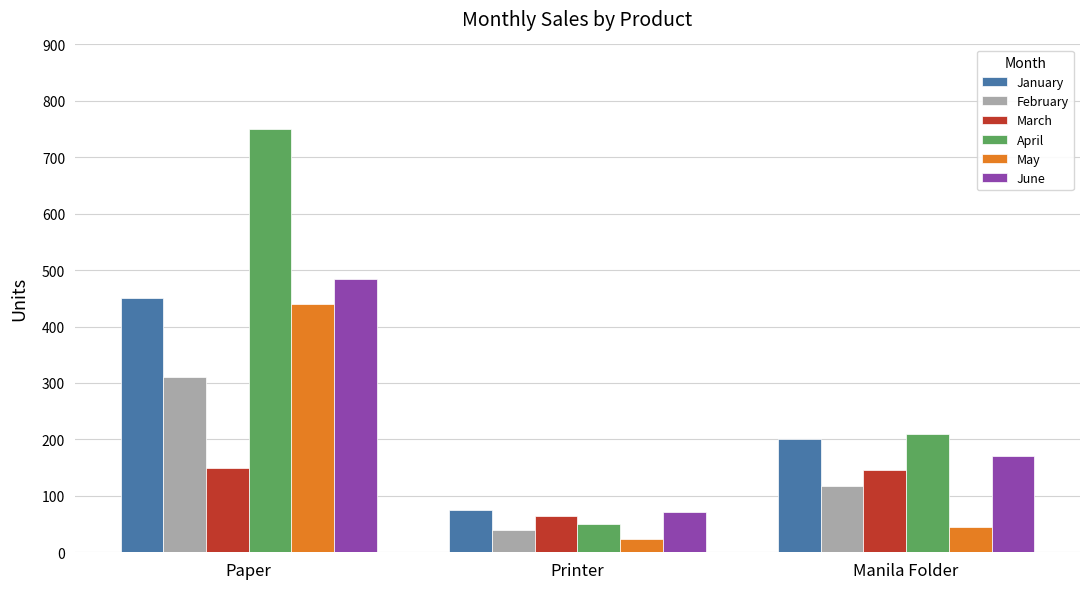

What is the total value across all series at Paper?

2585